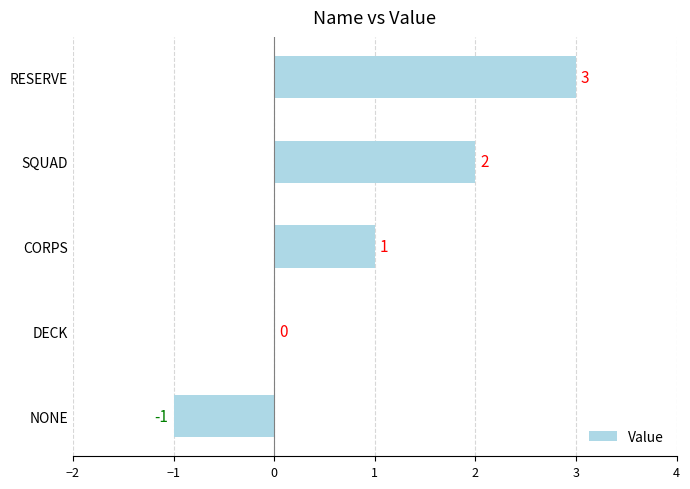

The value at DECK is -1. True or false?

False